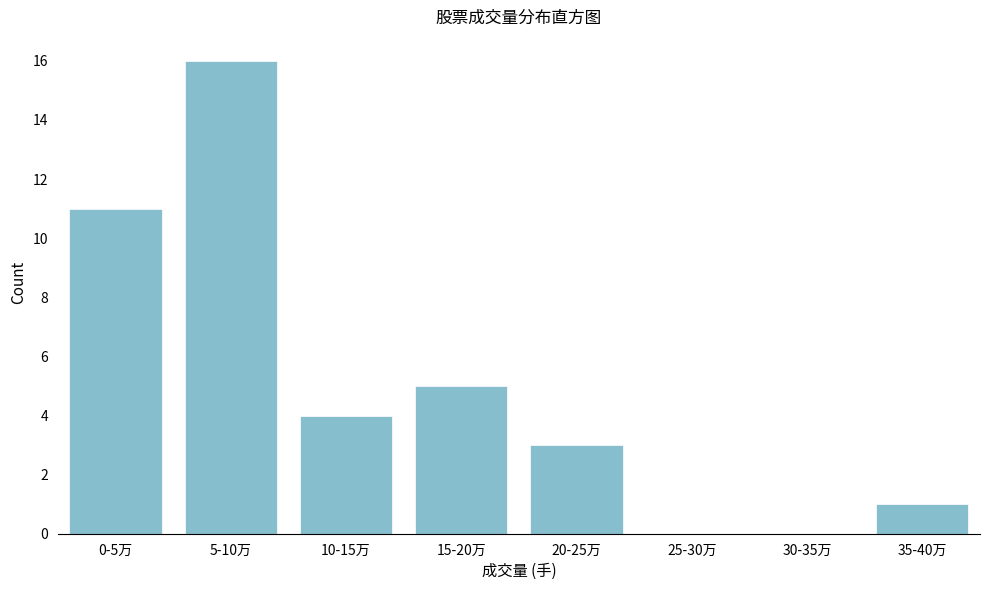

Reading right to left, transcribe all the data shown in this chart.

35-40万=1	30-35万=0	25-30万=0	20-25万=3	15-20万=5	10-15万=4	5-10万=16	0-5万=11